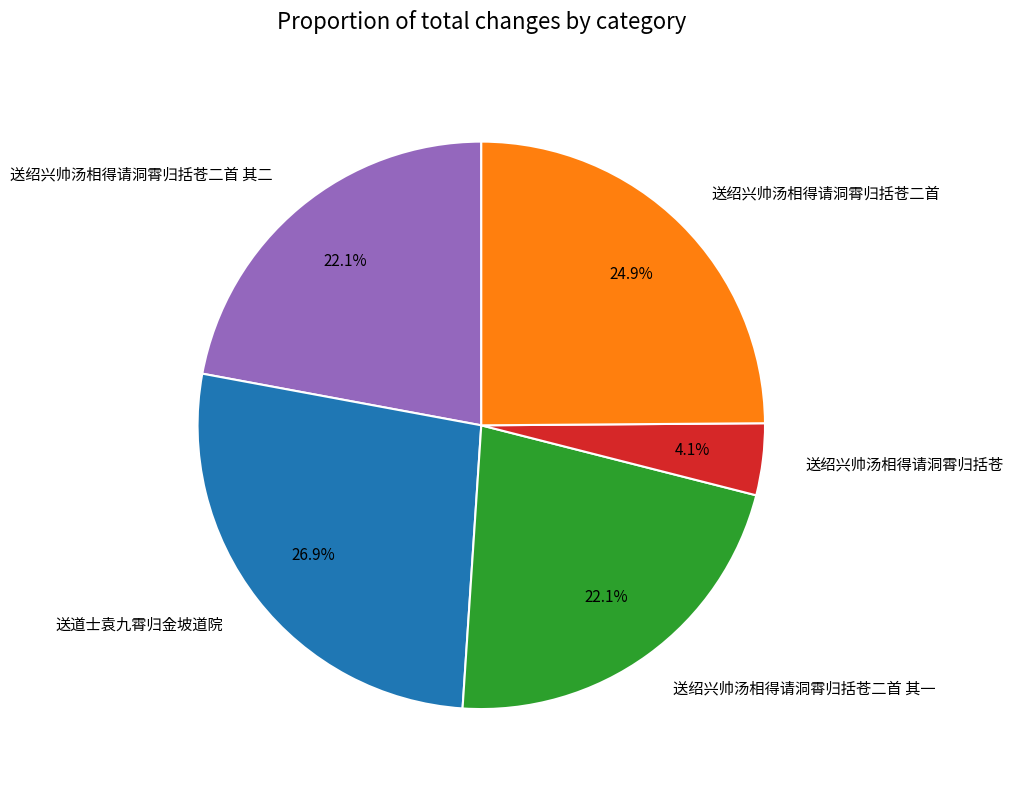

What is the largest slice in the pie chart?

送道士袁九霄归金坡道院